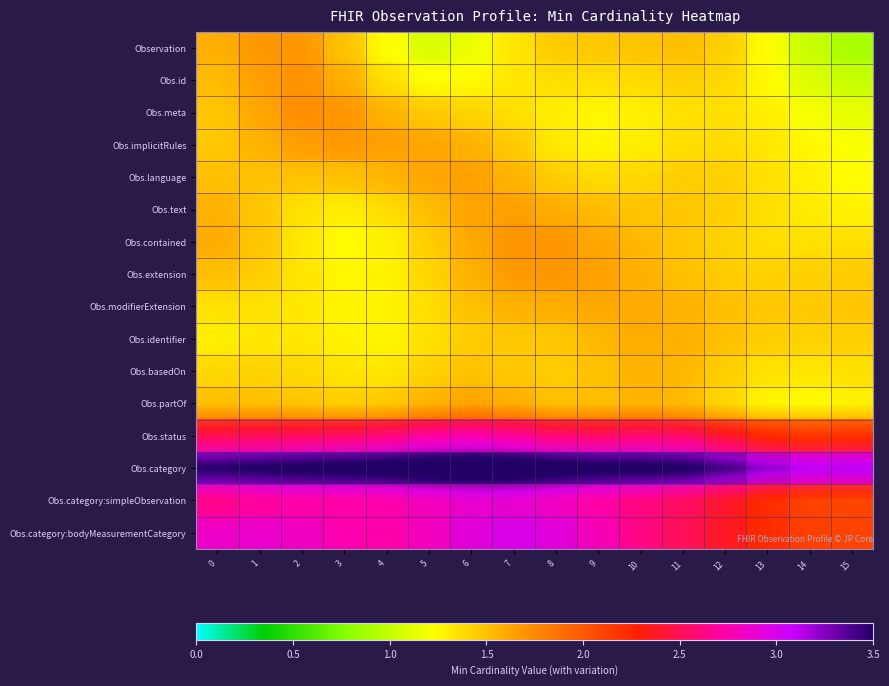

What is the difference between the Obs.basedOn values at 3 and 5?

0.1